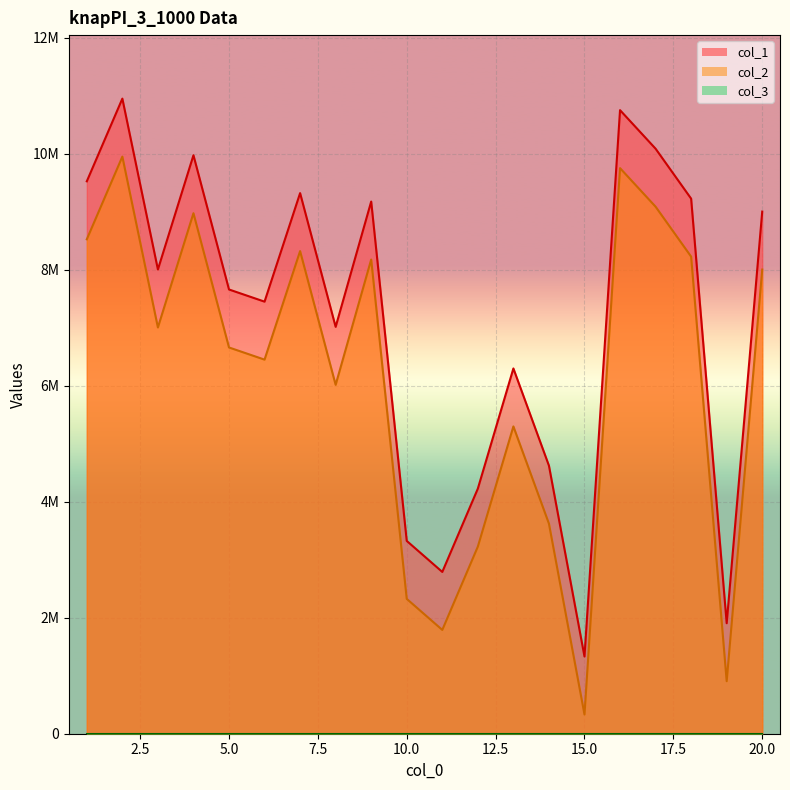

Which has a higher value, 6 or 8?

6